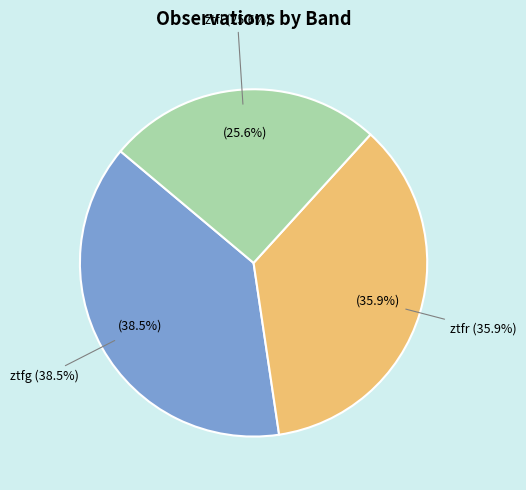

True or false: ztfi accounts for 19% of the total.

False